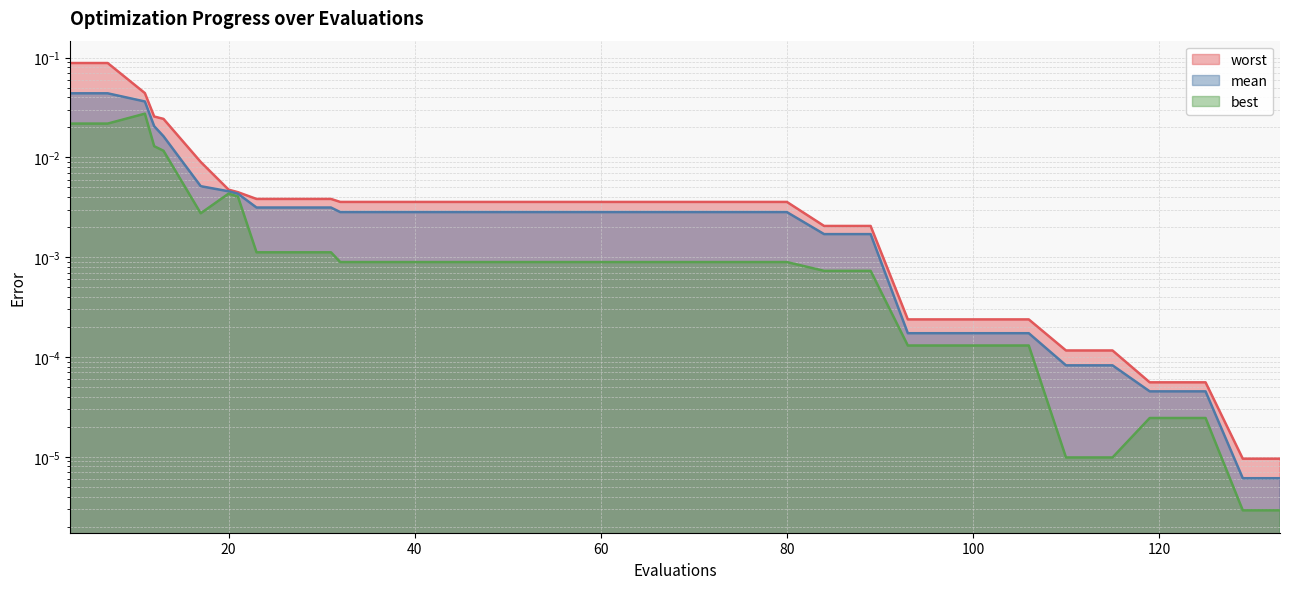

True or false: best and mean cross at least once.

False